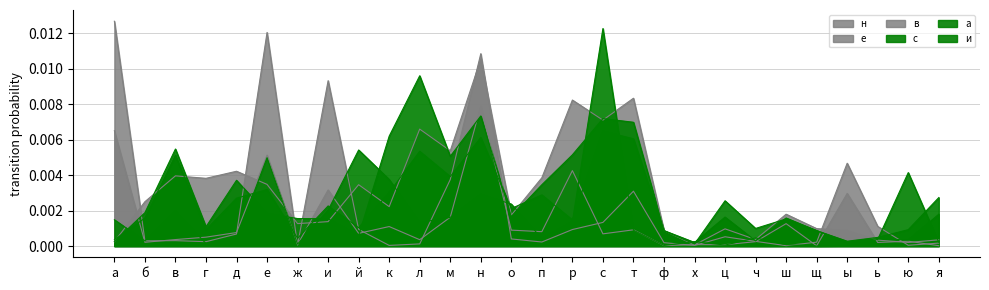

True or false: н and с cross at least once.

True